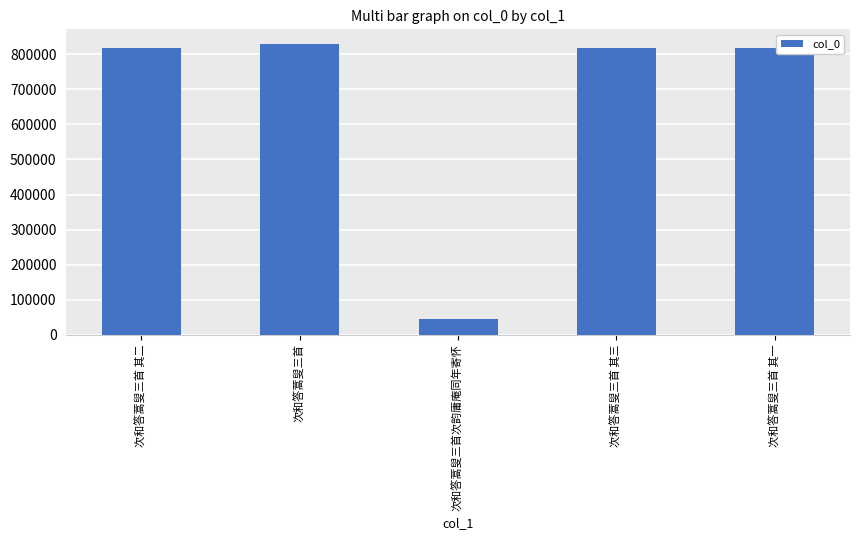

What is the difference between the values at 次和答蒿叟三首次韵庸庵同年寄怀 and 次和答蒿叟三首?

785027